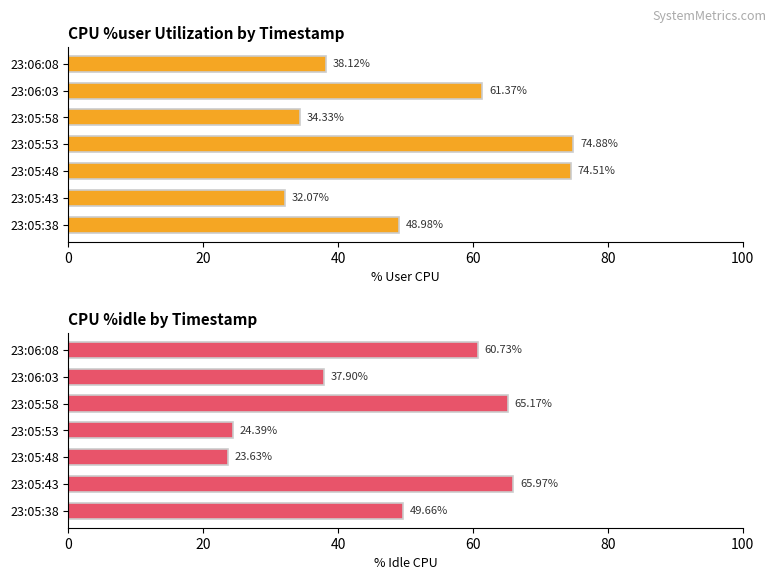

Which series has the largest range (max minus min)?

%user